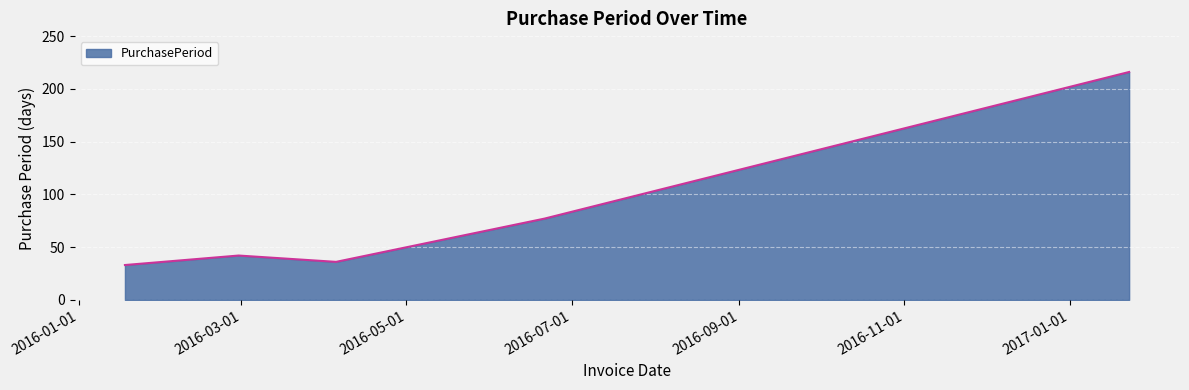

Count the number of data series in this chart.

1